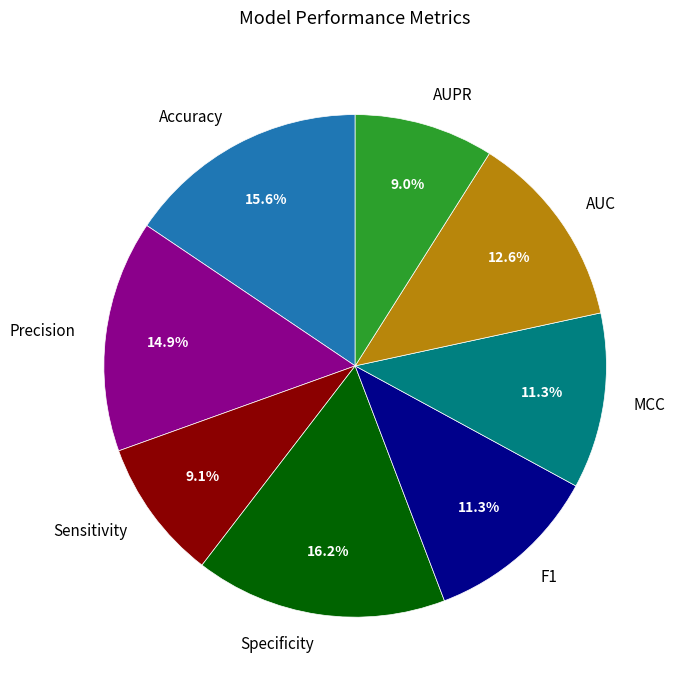

Do Specificity and Accuracy together represent more than half of the pie?

No